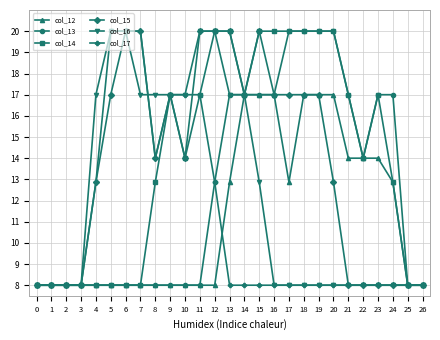

What is the maximum value for col_17?

20.0